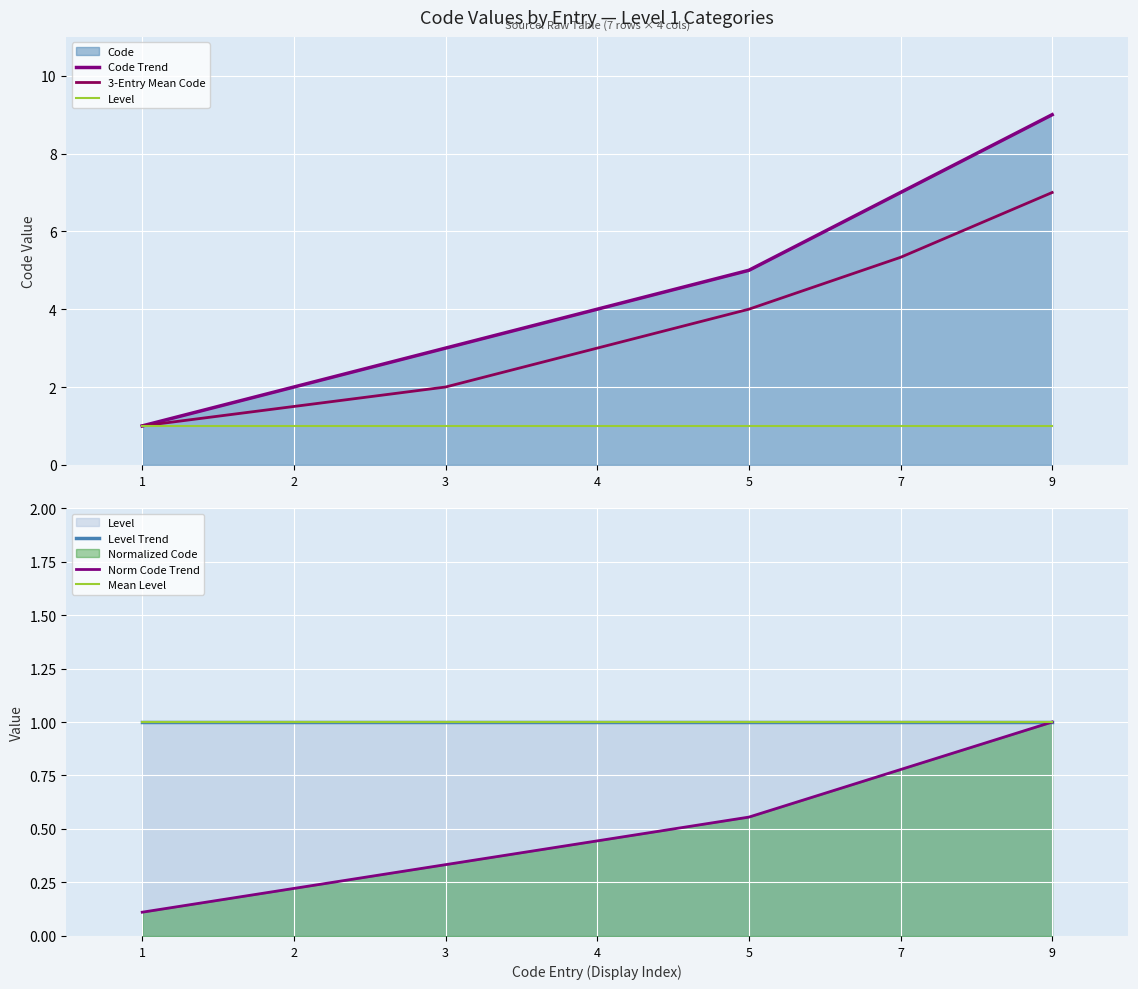

List the labels in order of Level value, smallest first.

1, 2, 3, 4, 5, 7, 9